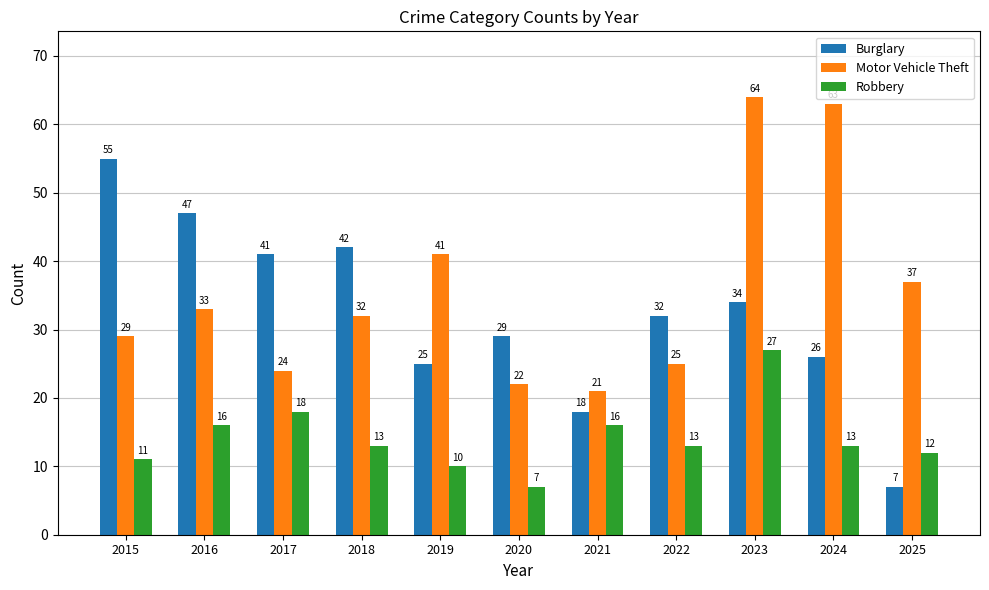

The value of Motor Vehicle Theft at 2023 is 64. True or false?

True